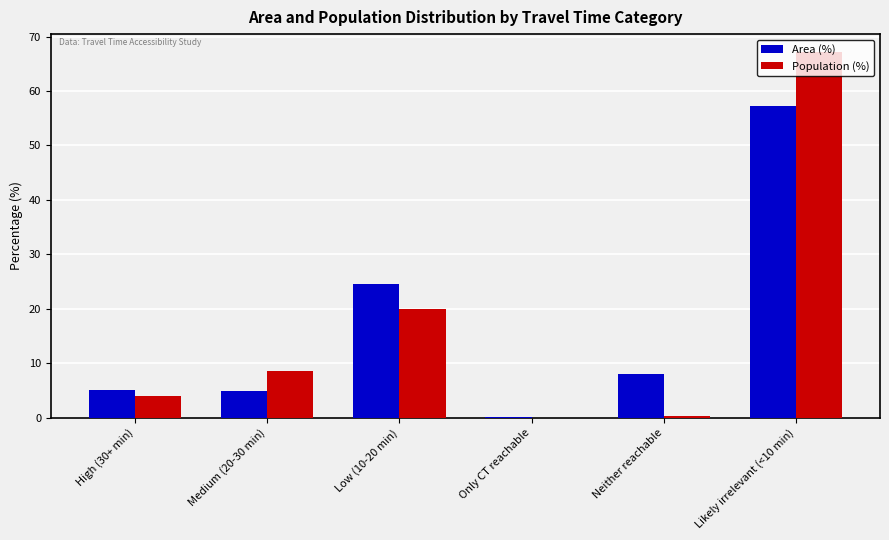

Is it true that Area (%) equals 21.6 at Likely irrelevant (<10 min)?

False